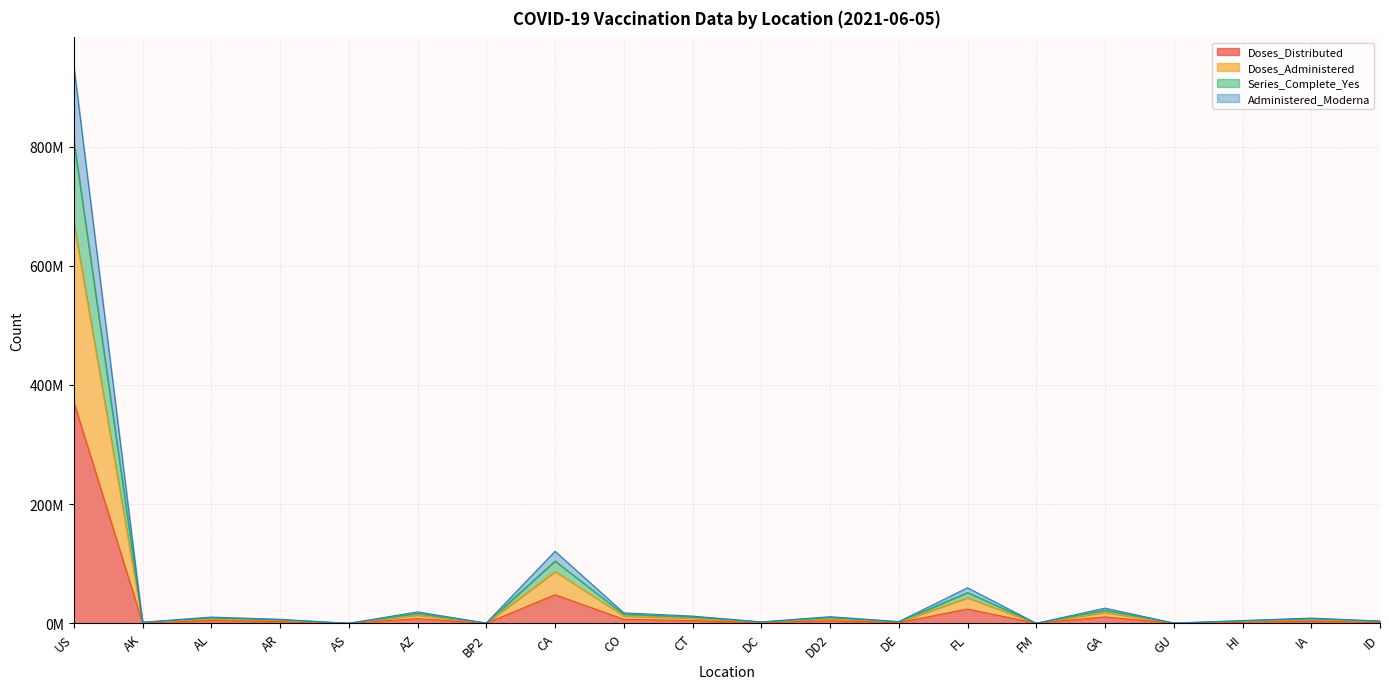

What is the label of the 20th point from the left?

ID